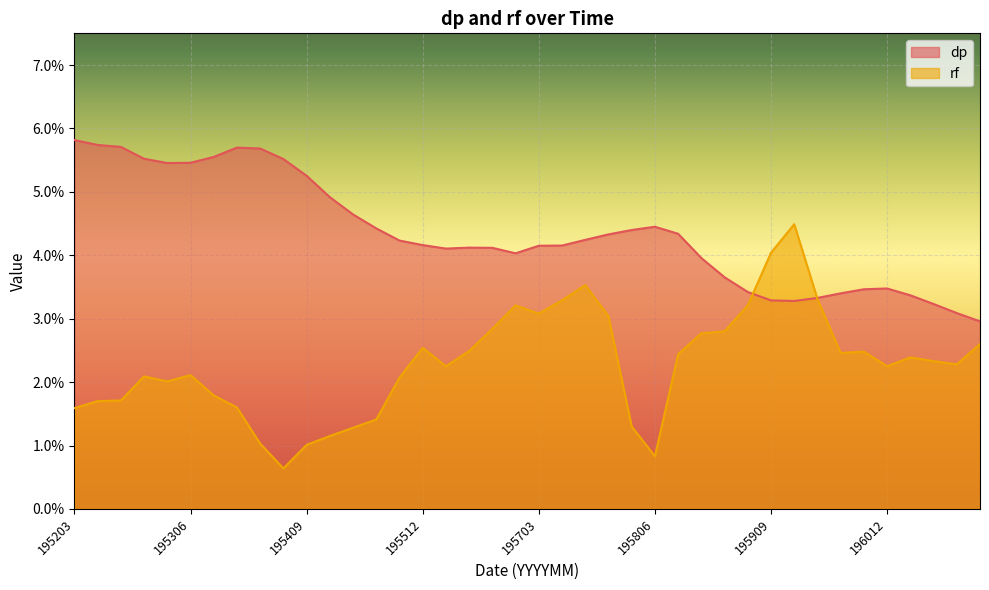

Is the value of rf at 195812 greater than the value of dp at 195709?

No